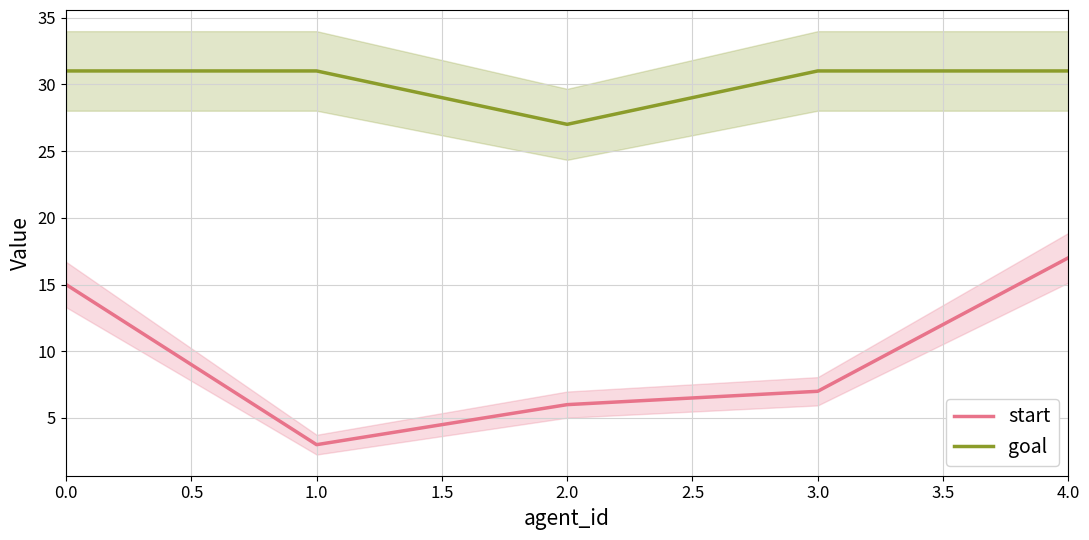

What is the greatest value displayed?

31